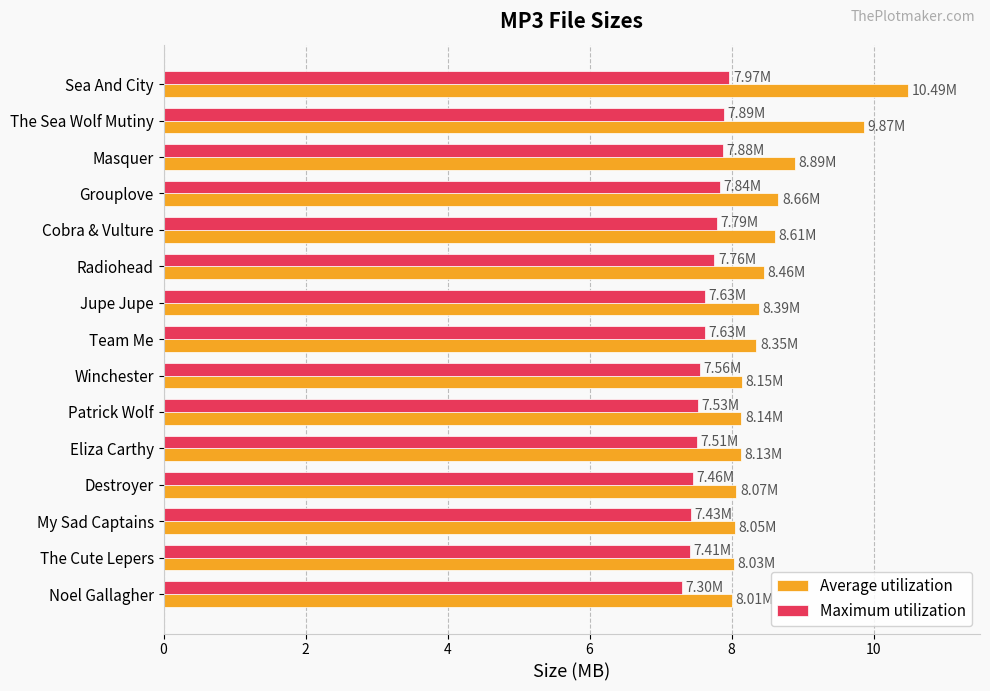

What is the highest value of the Maximum utilization series?

8.0